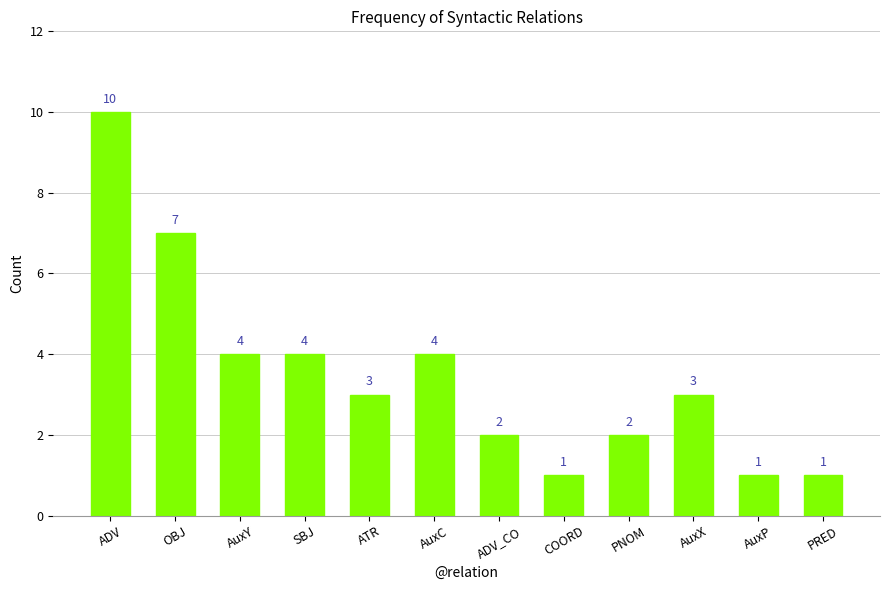

True or false: the data shows 2 at ADV_CO.

True